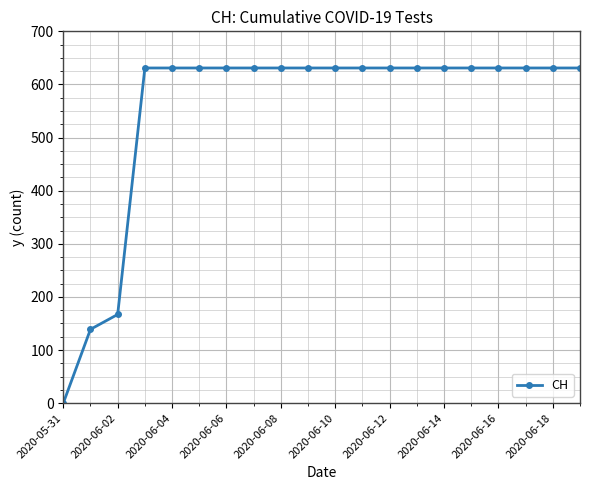

How many lines are shown in the chart?

1